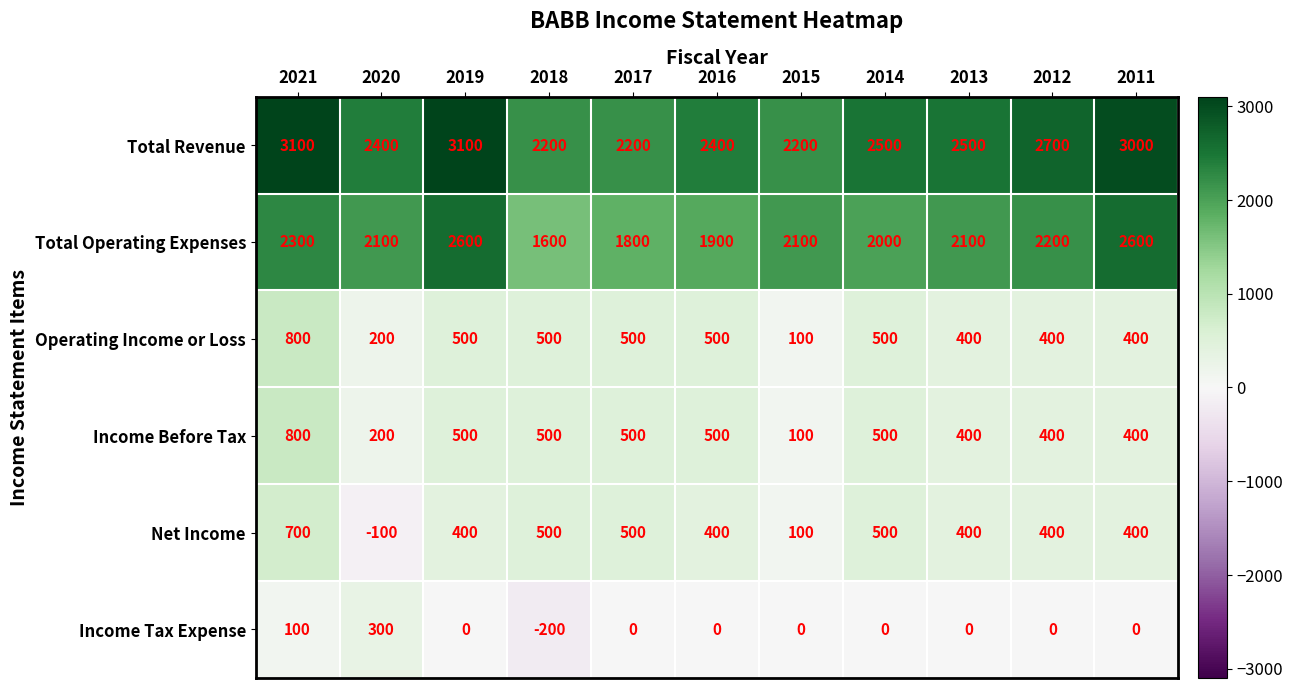

Which series changed the most between 2020 and 2017?

Net Income